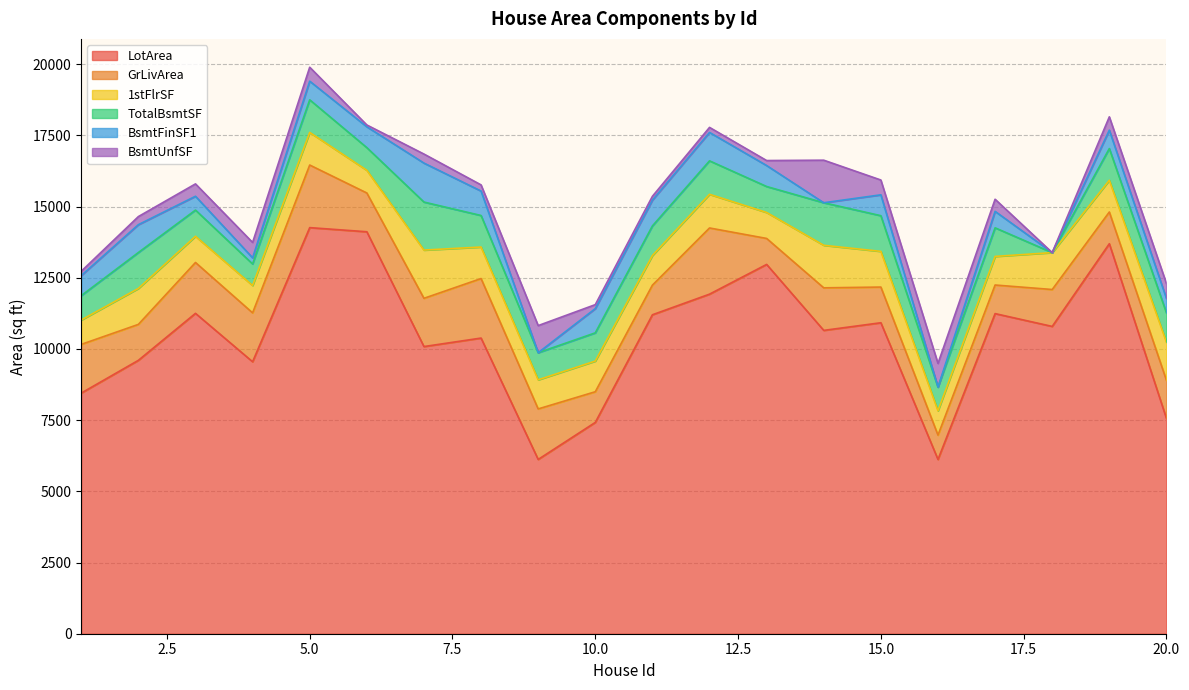

Where is the first local minimum for BsmtFinSF1?

4